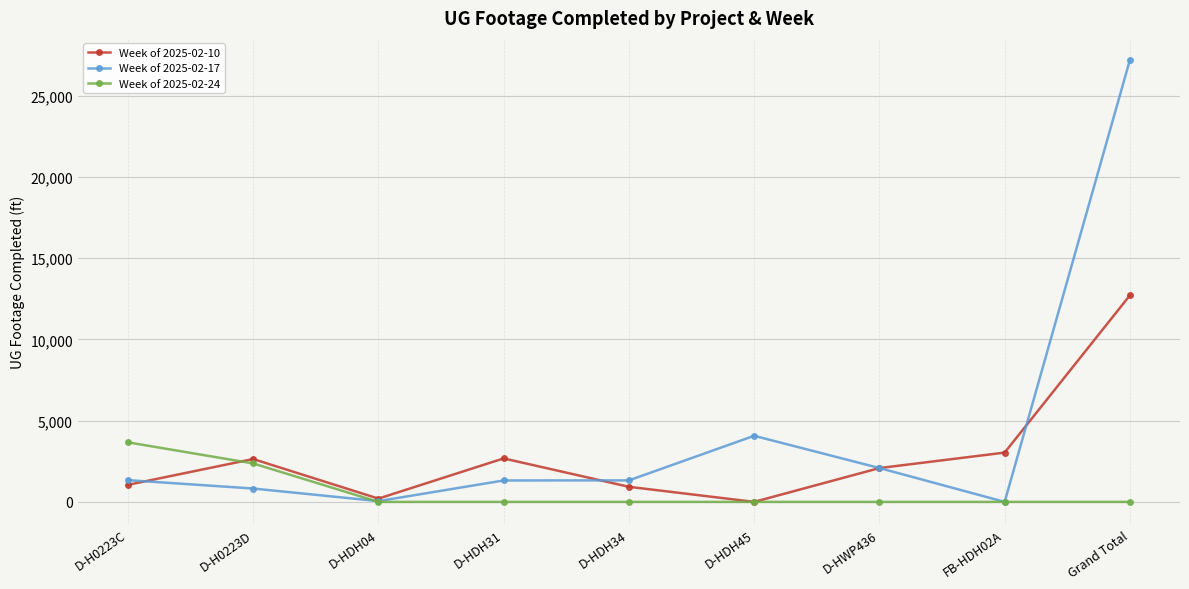

How many categories are shown in the chart?

9